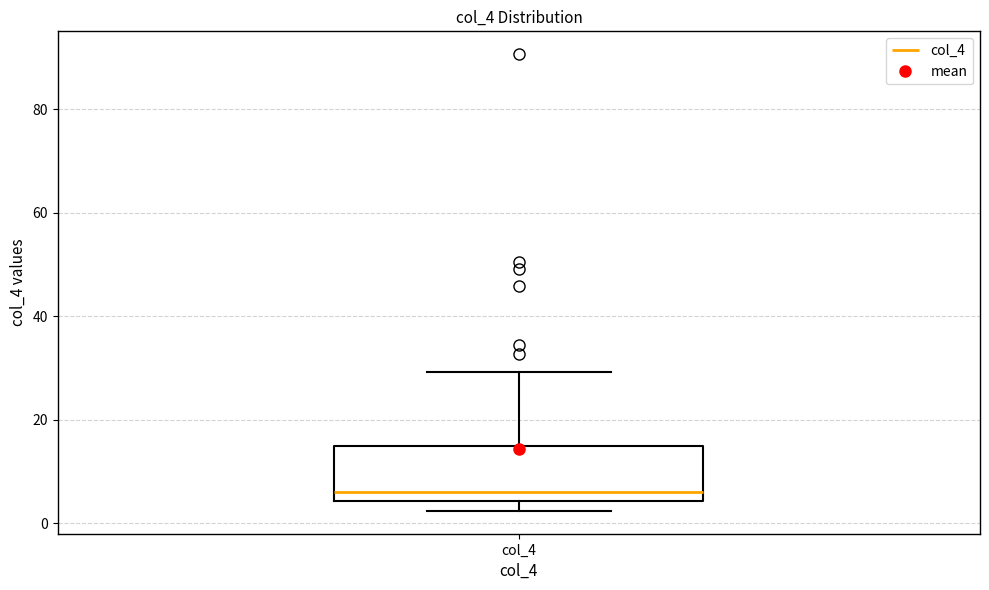

Read this box plot against the y-axis: the position of the median line, the range covered by the box, and the ends of both whiskers. The values are not printed on the chart, so give them approximately, as read against the axis.

median 6, box 4 to 14, whiskers 2 to 30